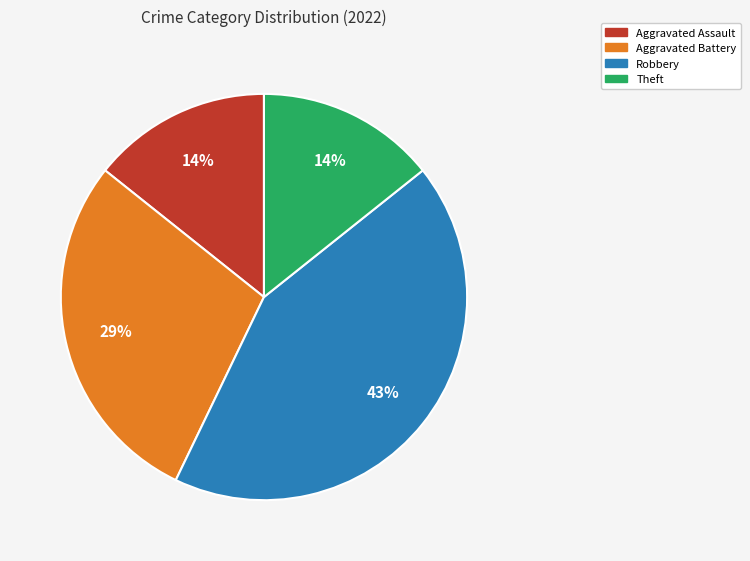

Is there any slice that represents more than half of the pie?

No